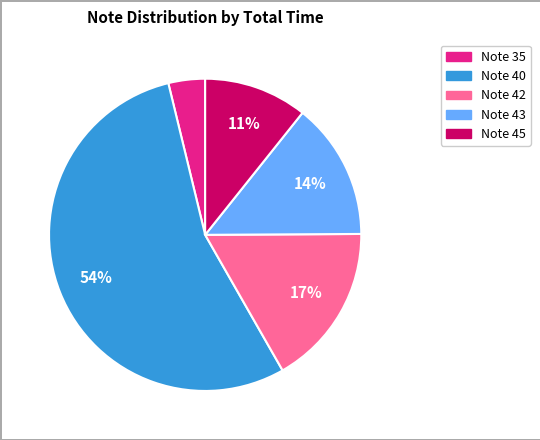

To the nearest percent, what is the average slice percentage?

20%